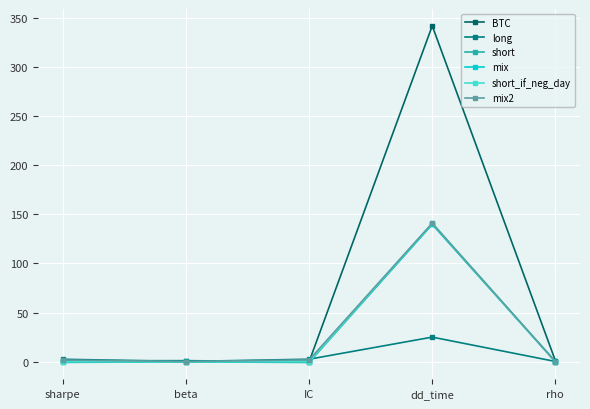

Does the chart have visible grid lines?

Yes